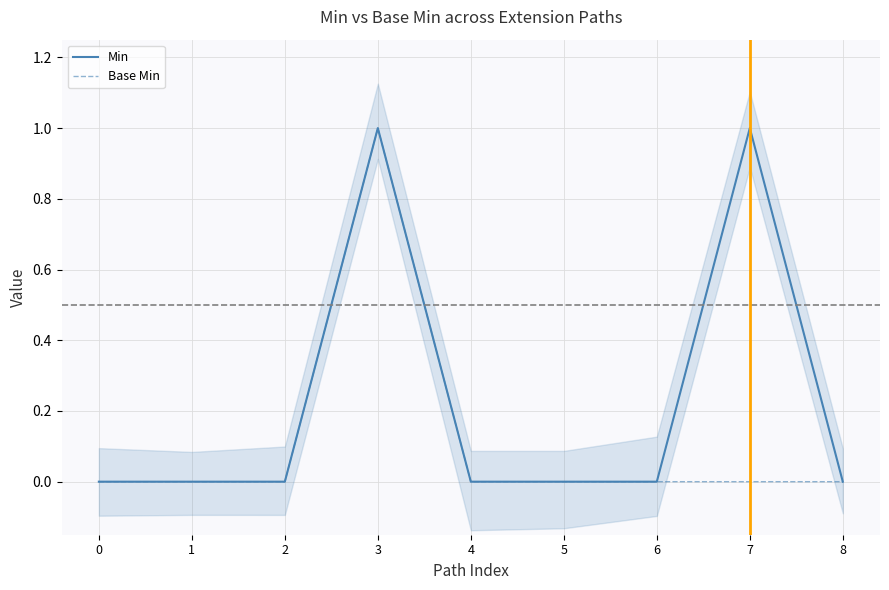

How many lines are shown in the chart?

2